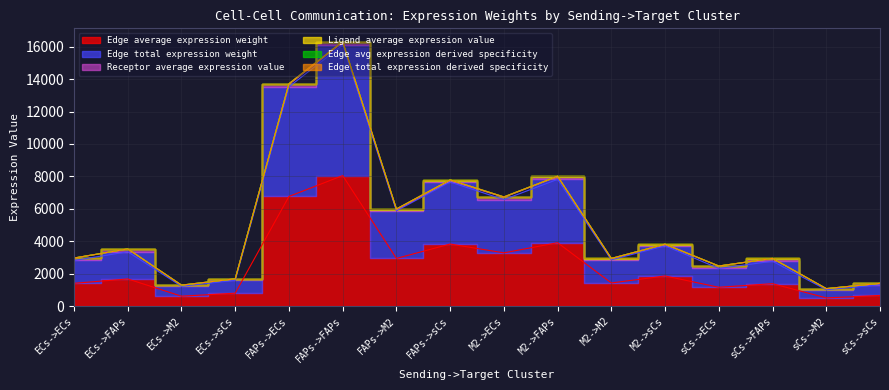

What is the sum of the Edge average expression weight values at sCs->M2 and ECs->M2?

1116.8